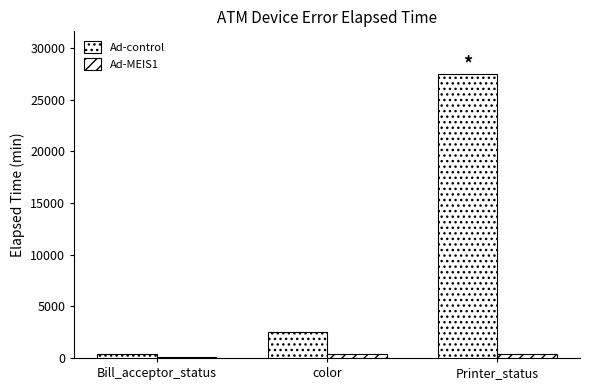

Between Bill_acceptor_status and color, which is larger?

color